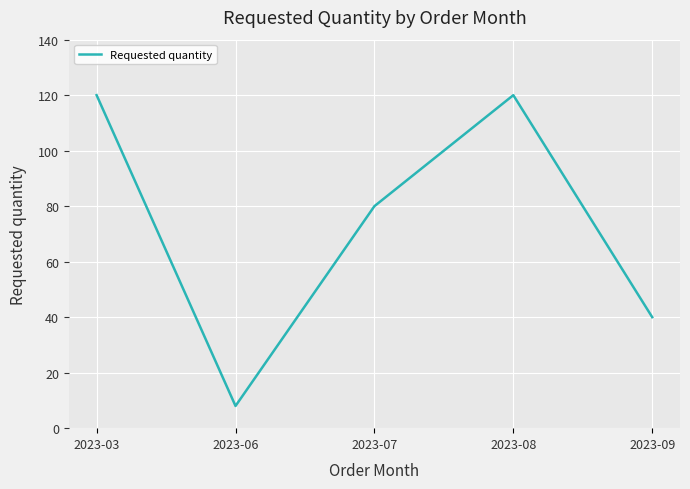

True or false: the data shows 43 at 2023-03.

False